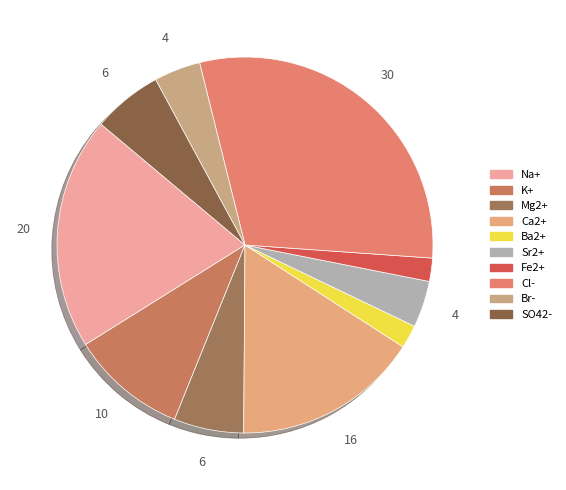

True or false: Mg2+ accounts for 6% of the total.

True